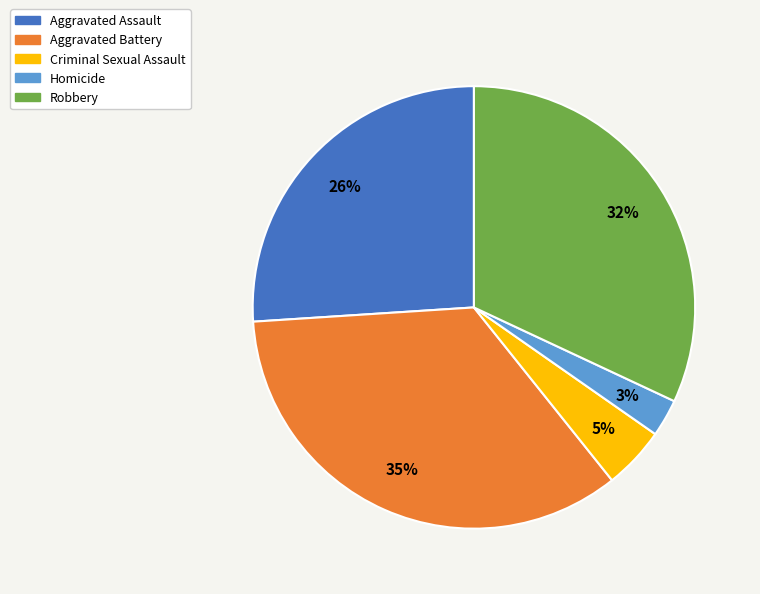

Which category has the biggest portion of the pie?

Aggravated Battery